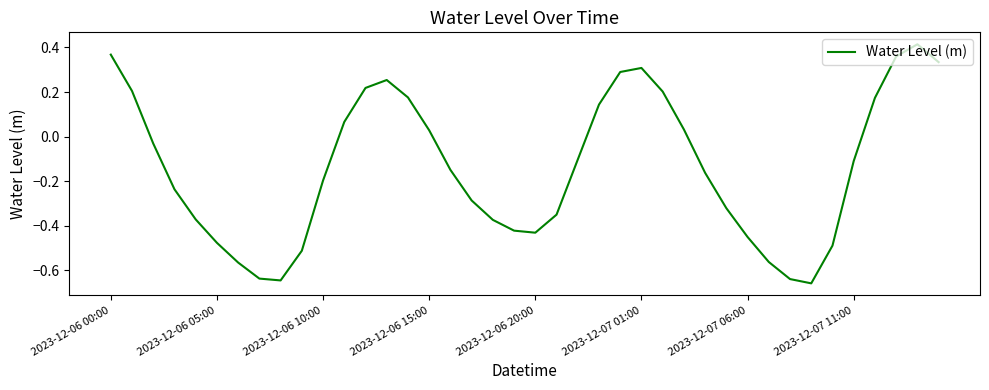

What is the smallest value displayed?

-0.7